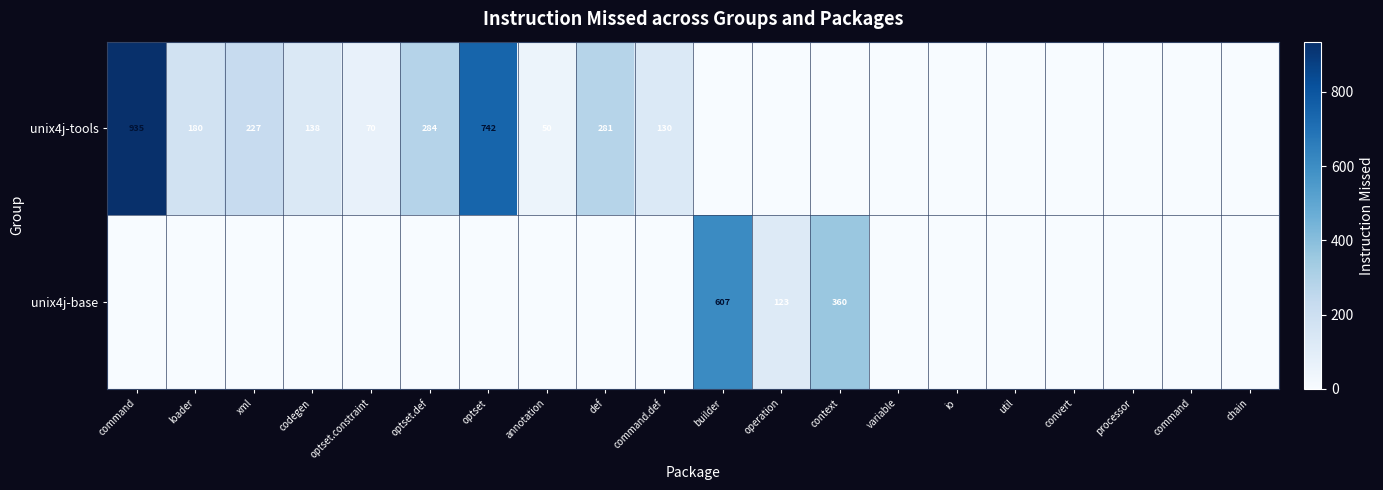

What is the difference between the maximum and minimum values in the unix4j-base series?

607